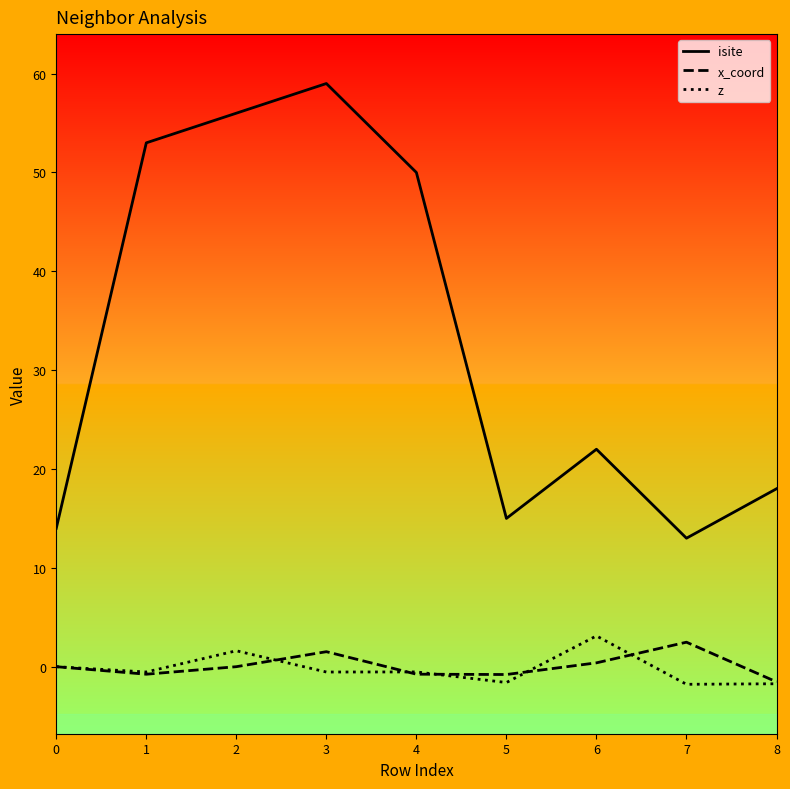

True or false: isite and z intersect in this chart.

False